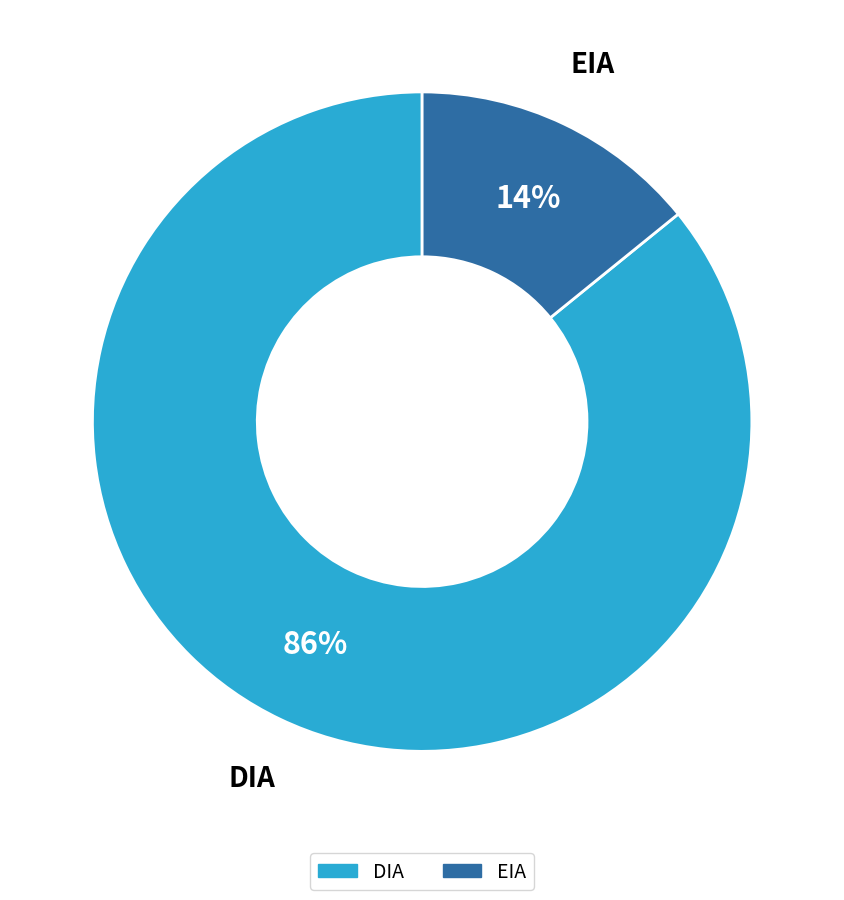

Is the sum of EIA and DIA greater than half?

Yes